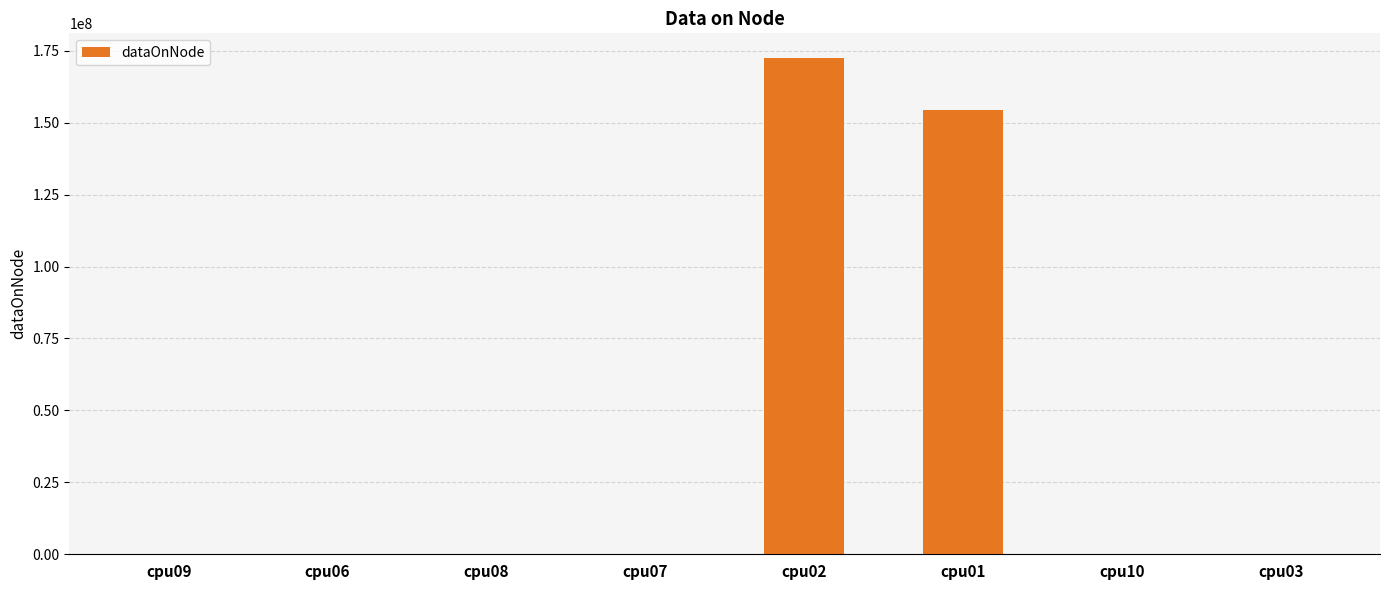

What is the maximum value shown in the chart?

172423448